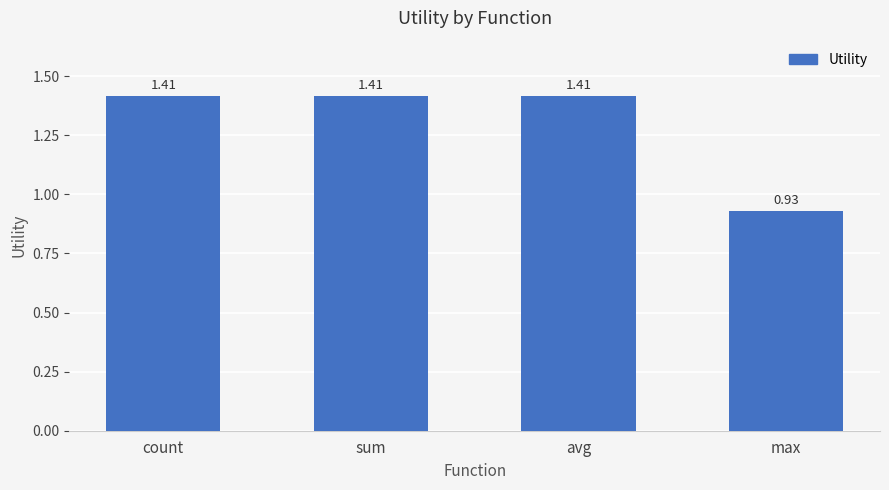

What is the label of the 4th bar from the left?

max